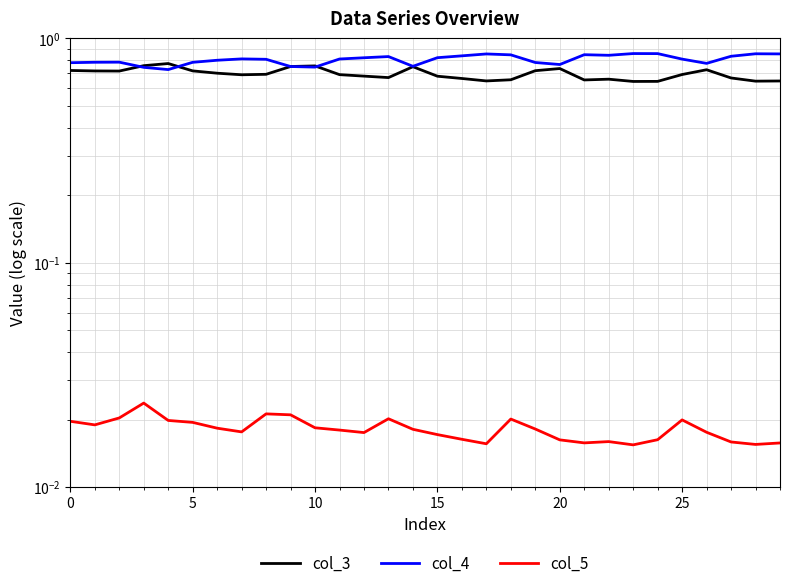

True or false: col_4 and col_3 intersect in this chart.

True